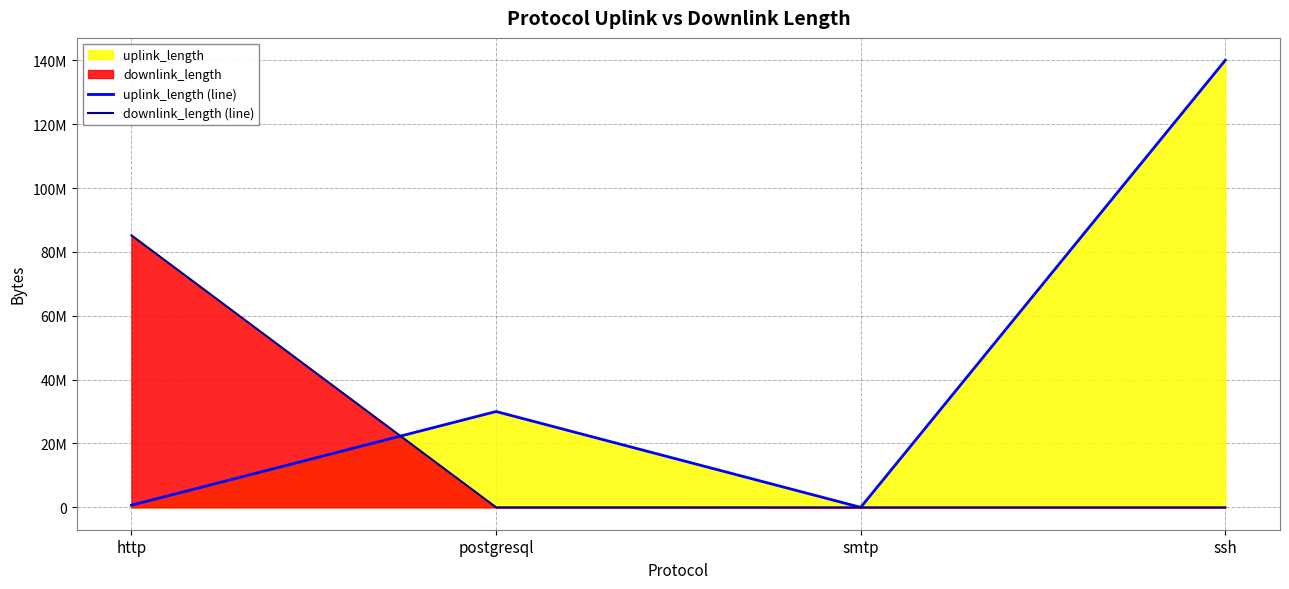

How many interior local valleys does the downlink_length (line) series have?

1